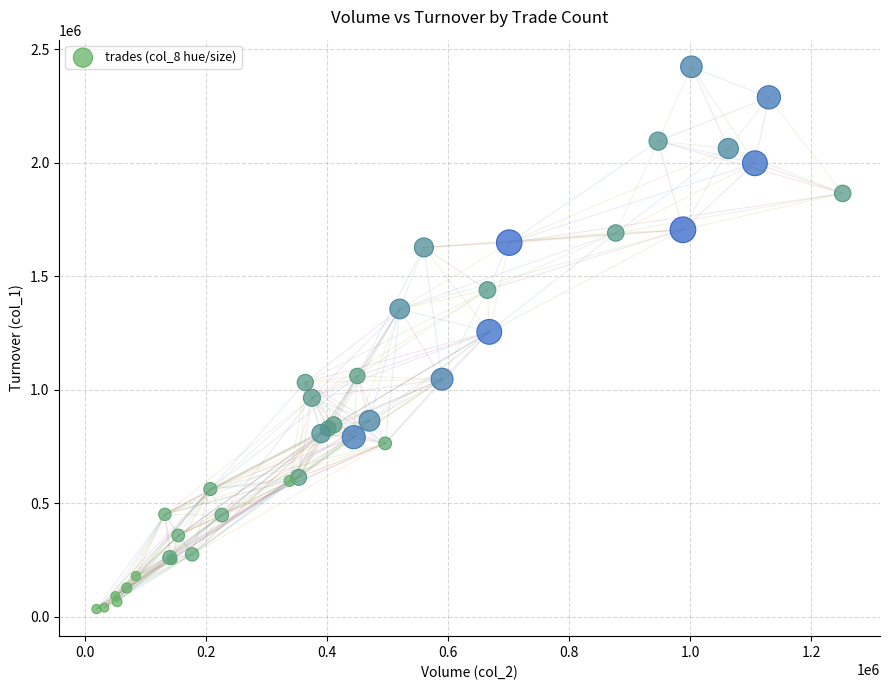

What Y value in the scatter plot is closest to 1228160?

1254760